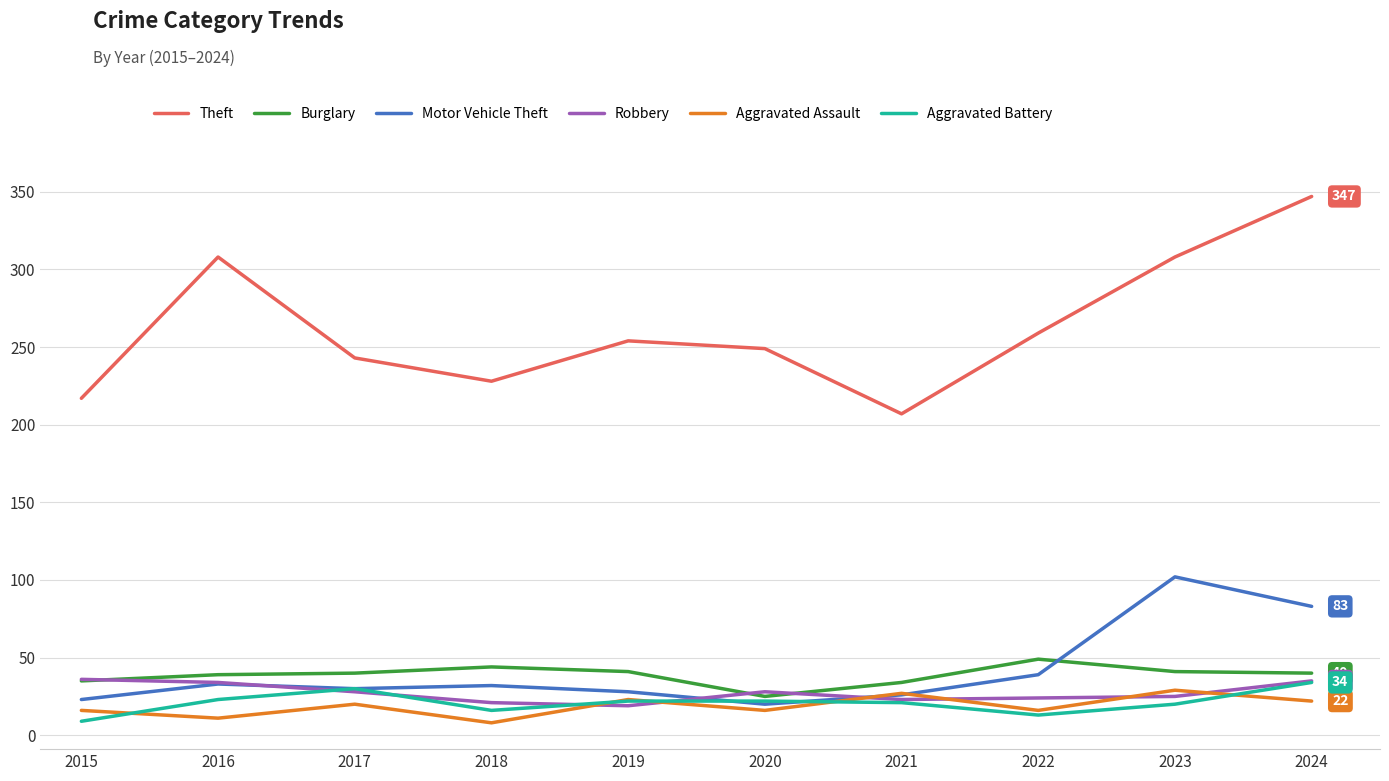

What is the difference between the Aggravated Assault values at 2017 and 2020?

4